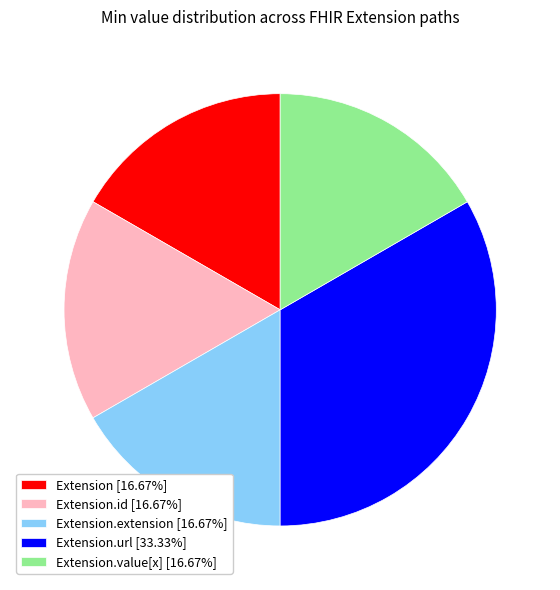

Does Extension.extension [16.67%] account for over 50% of the chart?

No